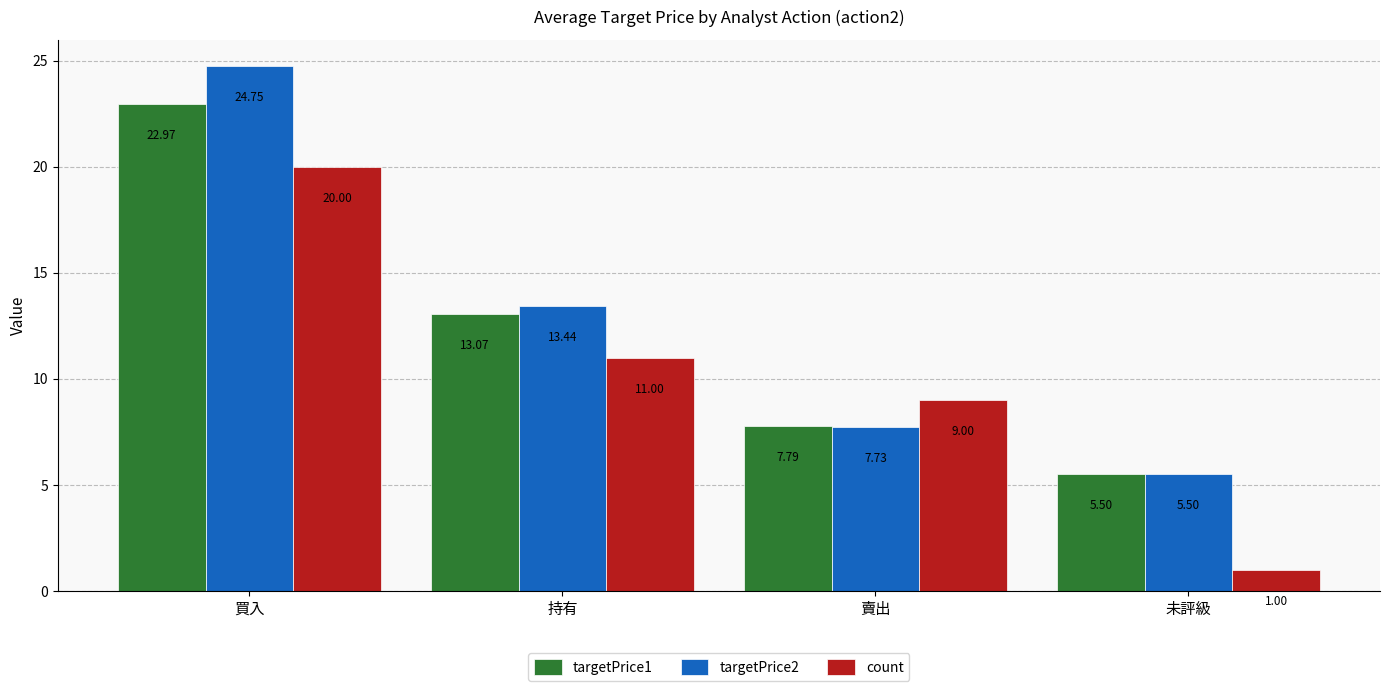

Reading right to left, transcribe all the data shown in this chart.

targetPrice1: 5.5	7.8	13.1	23.0
targetPrice2: 5.5	7.7	13.4	24.8
count: 1.0	9.0	11.0	20.0